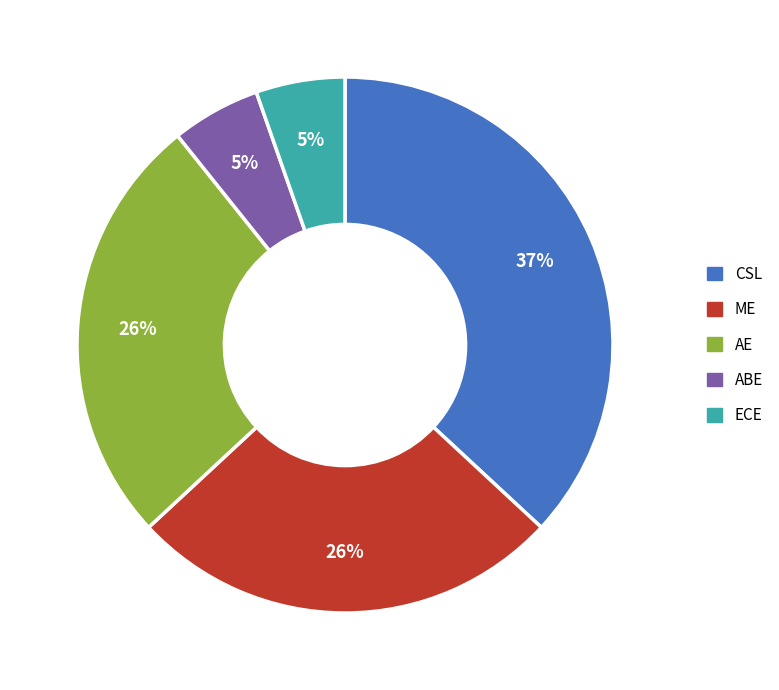

To the nearest percent, what is the difference between the largest and smallest slice percentages?

32%